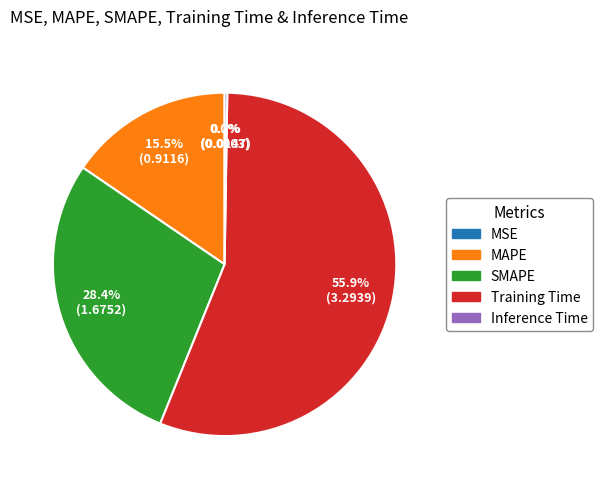

What is the largest slice in the pie chart?

Training Time